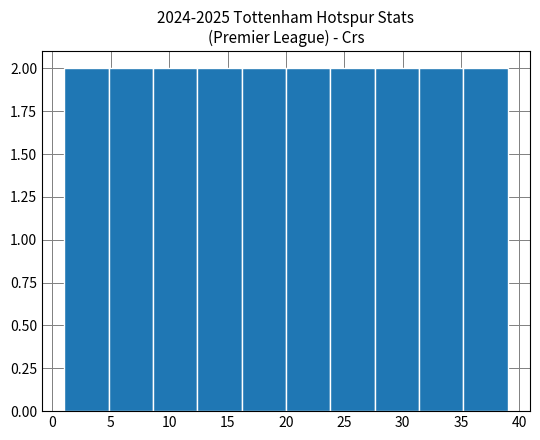

Reading left to right, transcribe this chart: for each bar, give the range it covers on the x-axis and its height. Neither the bar edges nor the heights are printed on the chart, so give them approximately, as read against the axes.

1.0 to 4.8: 2
4.8 to 8.6: 2
8.6 to 12.4: 2
12.4 to 16.2: 2
16.2 to 20.0: 2
20.0 to 23.8: 2
23.8 to 27.6: 2
27.6 to 31.4: 2
31.4 to 35.2: 2
35.2 to 39.0: 2